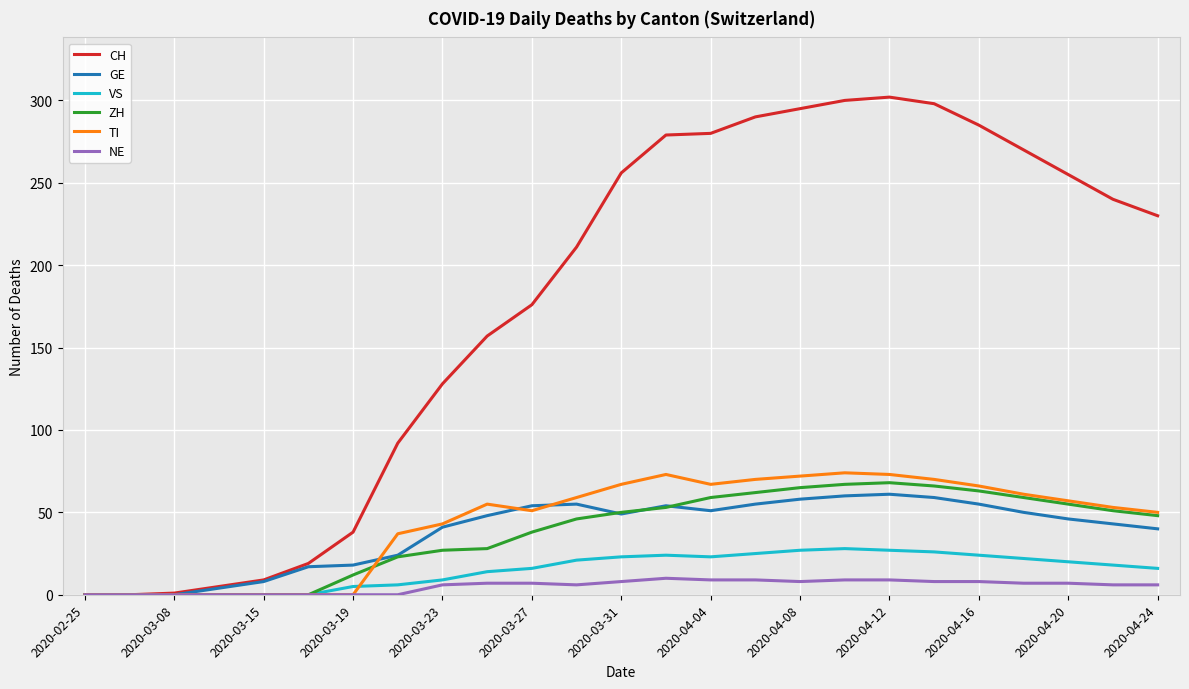

What is the maximum value for TI?

74